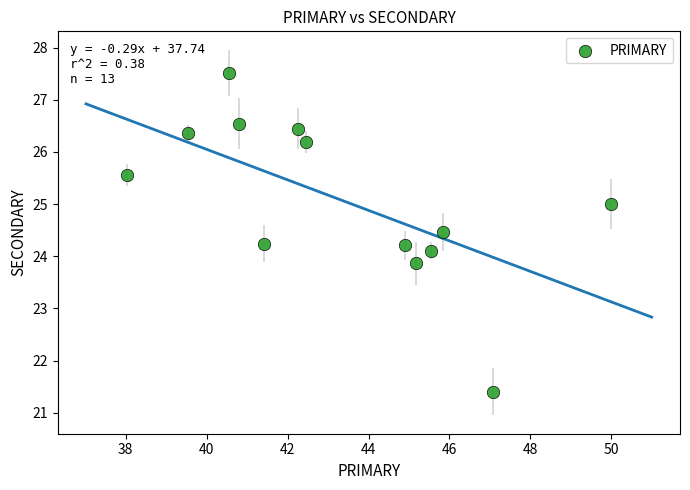

What is the range of Y values (max minus min)?

6.1